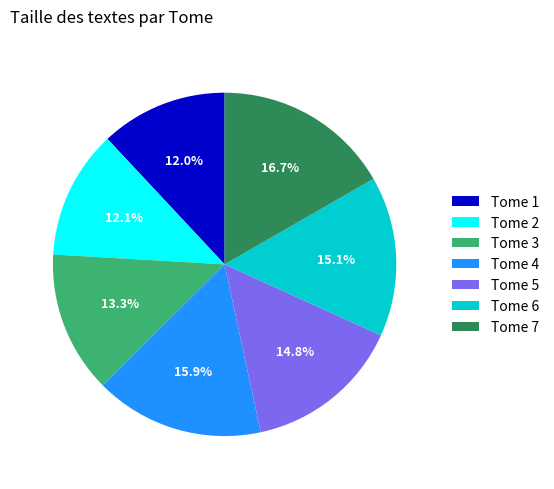

What is the largest slice in the pie chart?

Tome 7